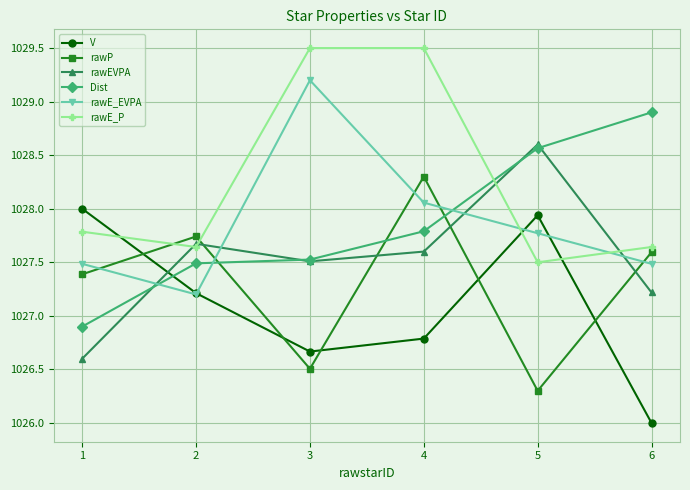

What is the sum of all rawE_EVPA values?

6167.2